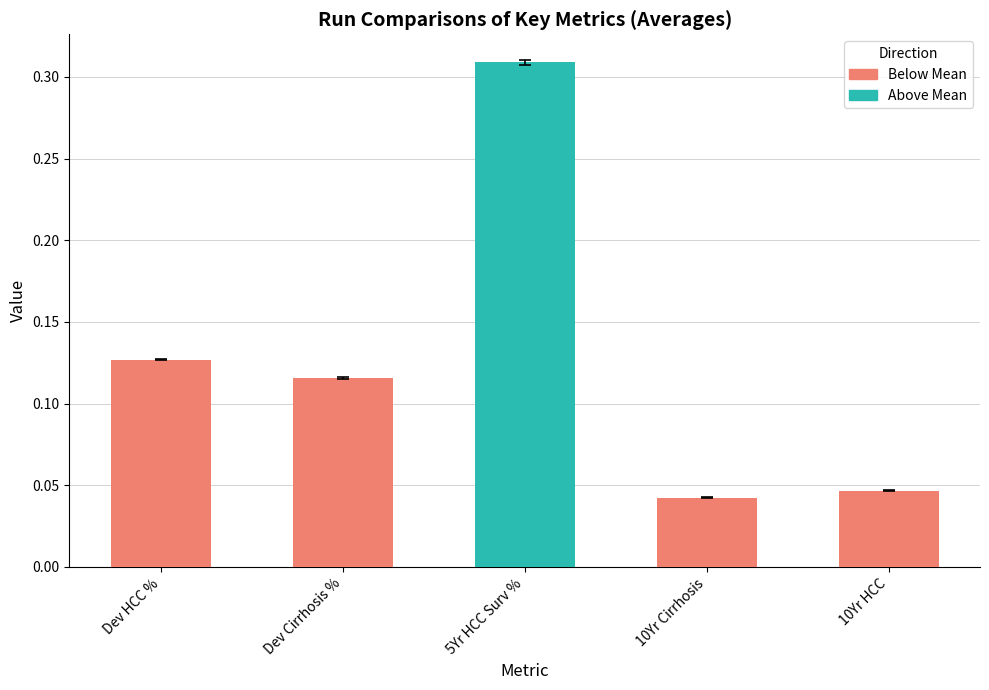

The chart shows a value of 0.1 at 10Yr HCC. True or false?

False